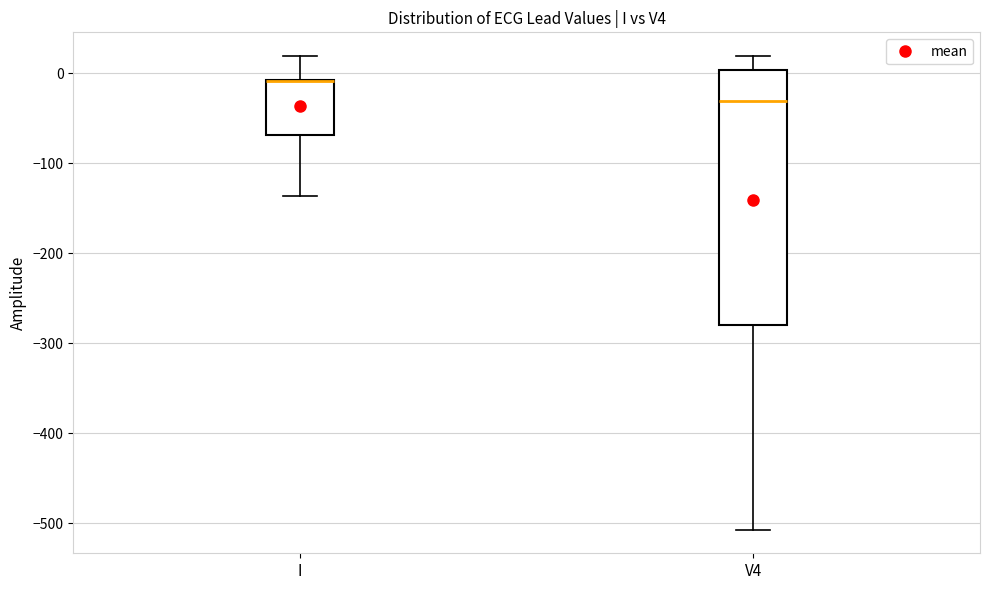

Where does the upper whisker of the box for I end on the y-axis? The values are not printed on the chart, so give them approximately, as read against the axis.

20